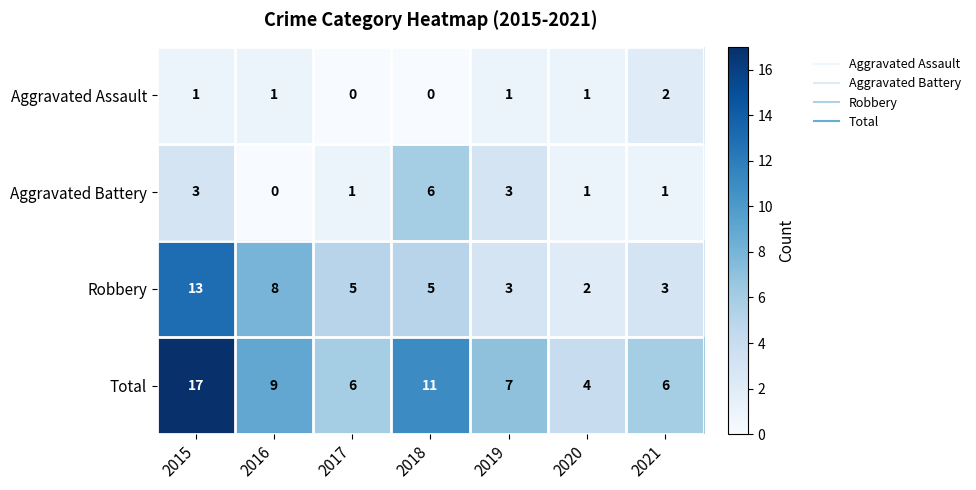

The value of Robbery at 2017 is 5. True or false?

True